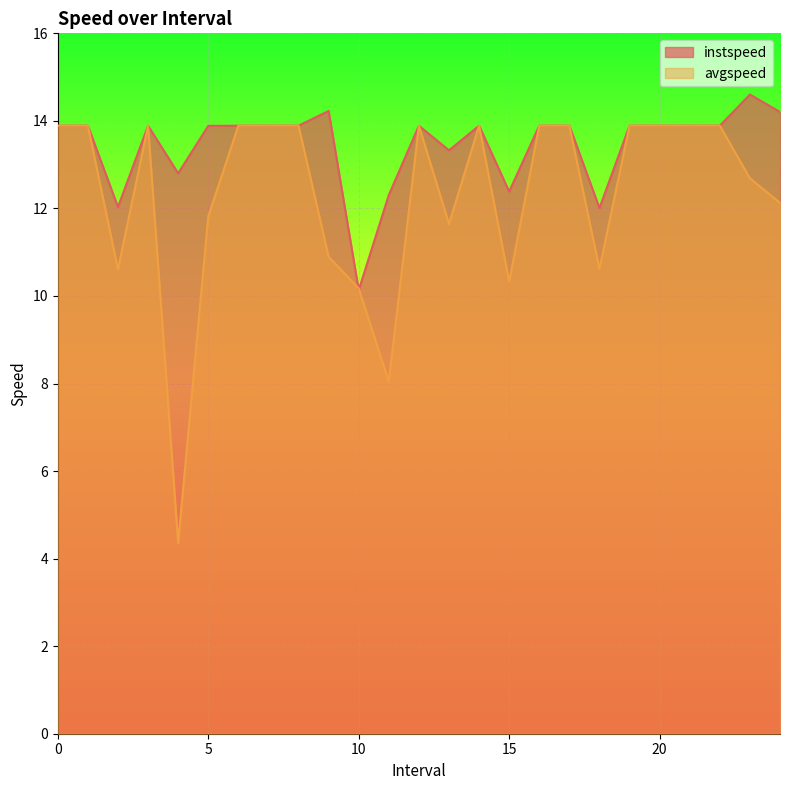

What is the value of the instspeed point at the 10th from the left?

14.2